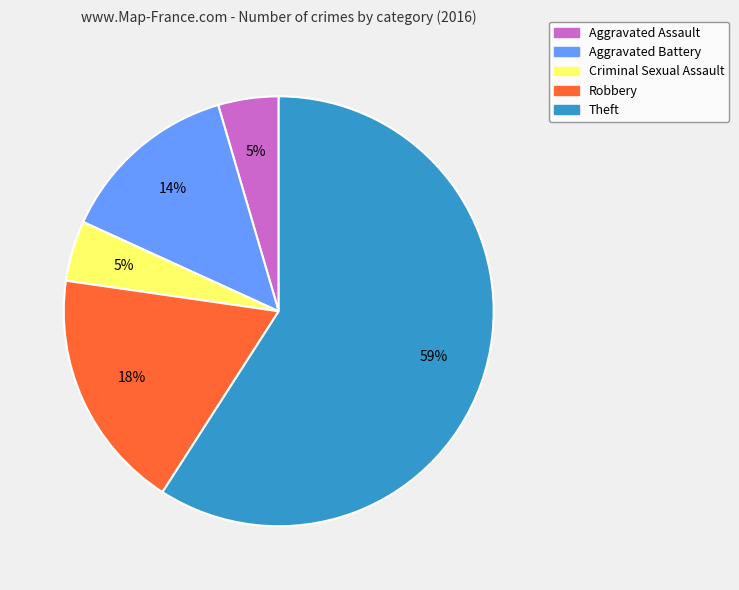

Which category has the biggest portion of the pie?

Theft